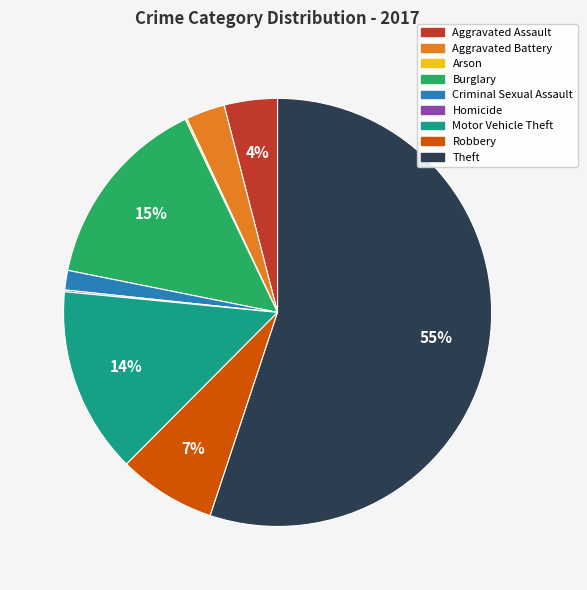

What is the largest slice in the pie chart?

Theft